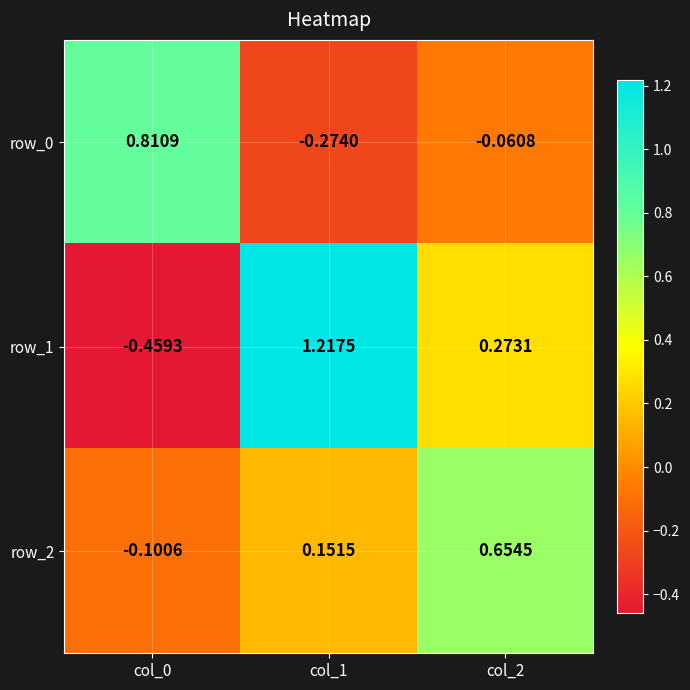

What is the spread (max minus min) of values at col_1?

1.5